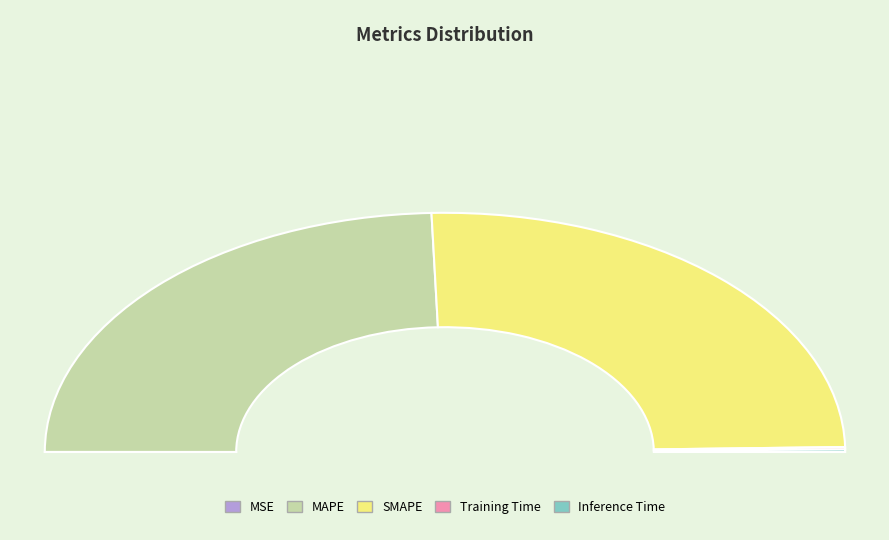

True or false: MAPE accounts for 49% of the total.

True